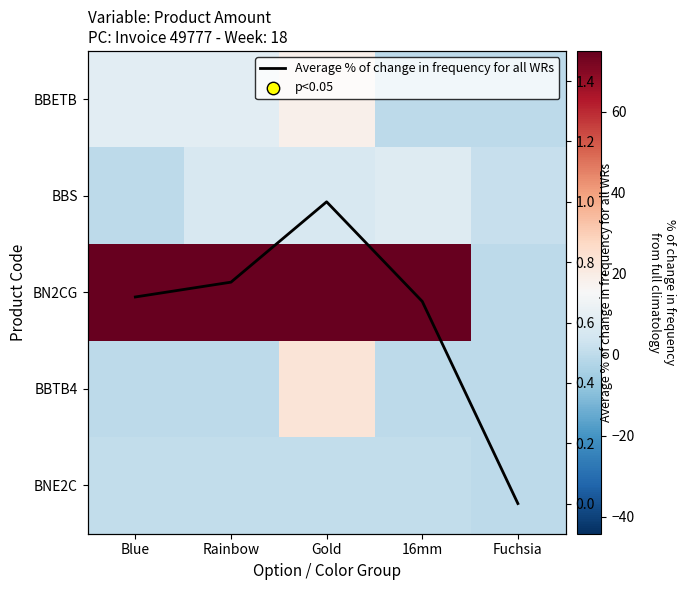

What is the highest value of the Average % of change in frequency for all WRs series?

1.0